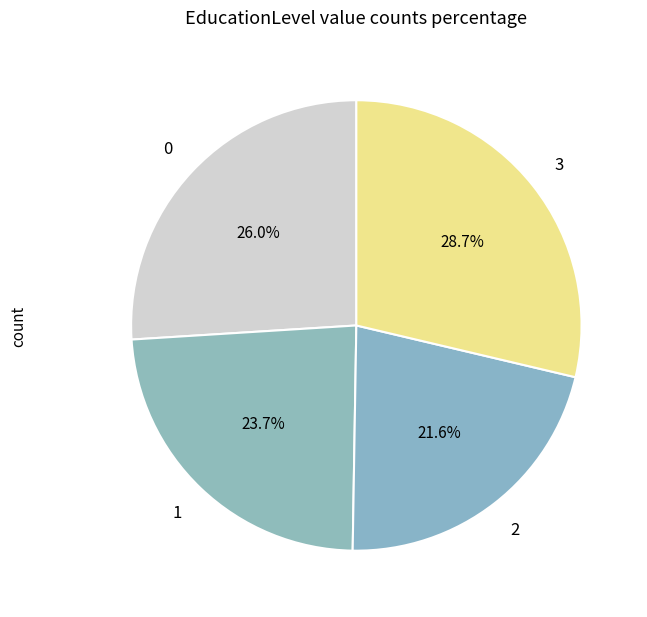

How many segments does this pie chart have?

4